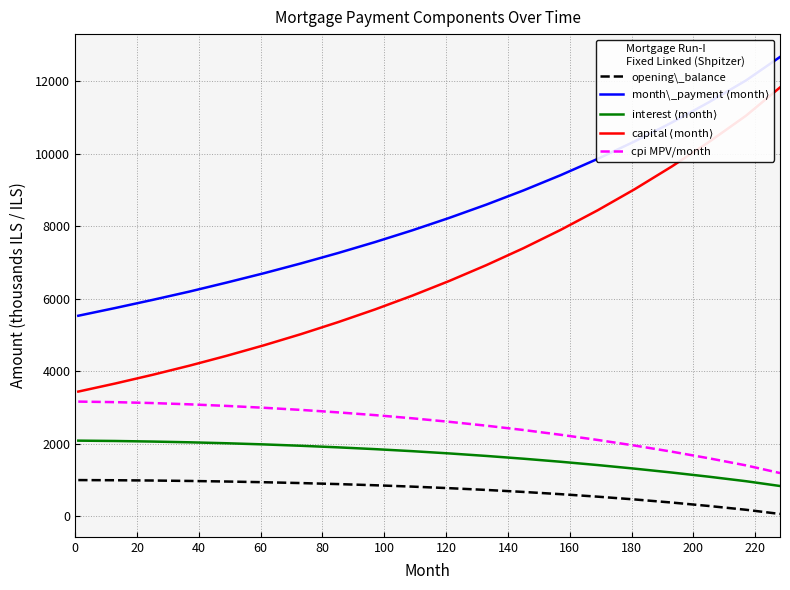

True or false: interest $\langle$month$\rangle$ and cpi MPV/month intersect in this chart.

False